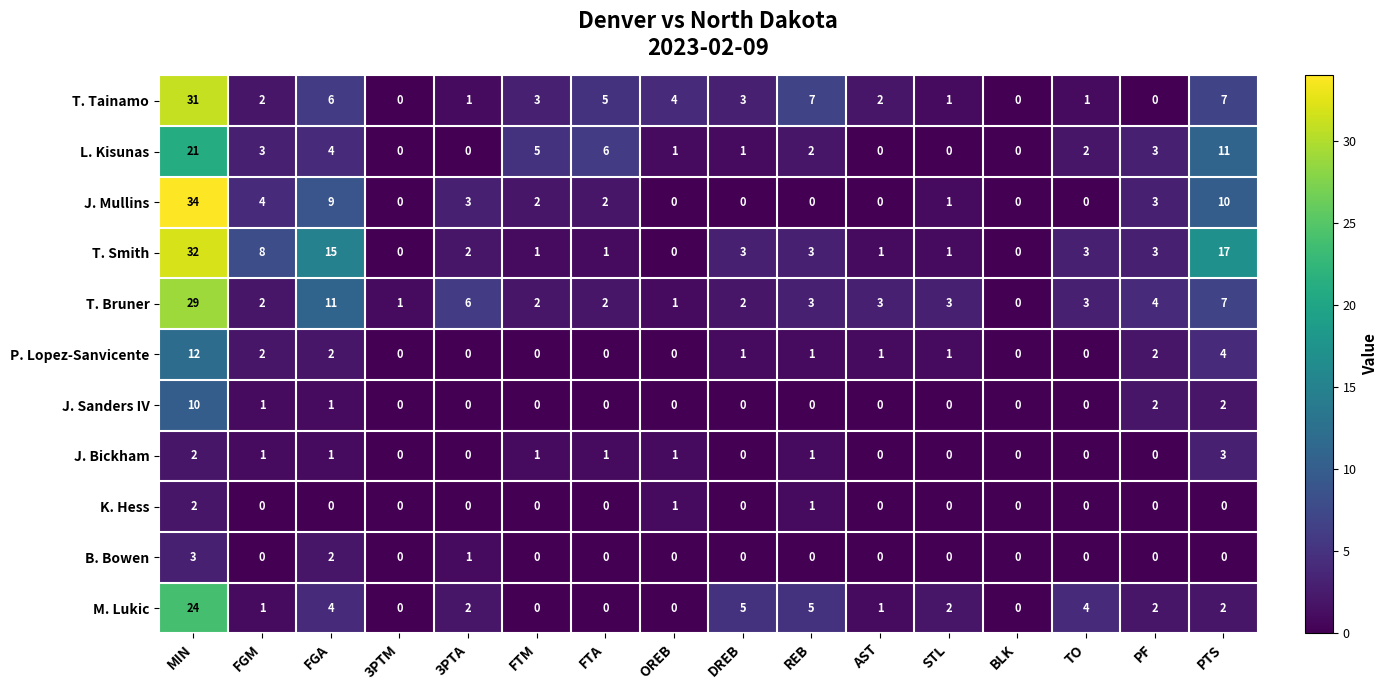

What is the total value across all series at TO?

13